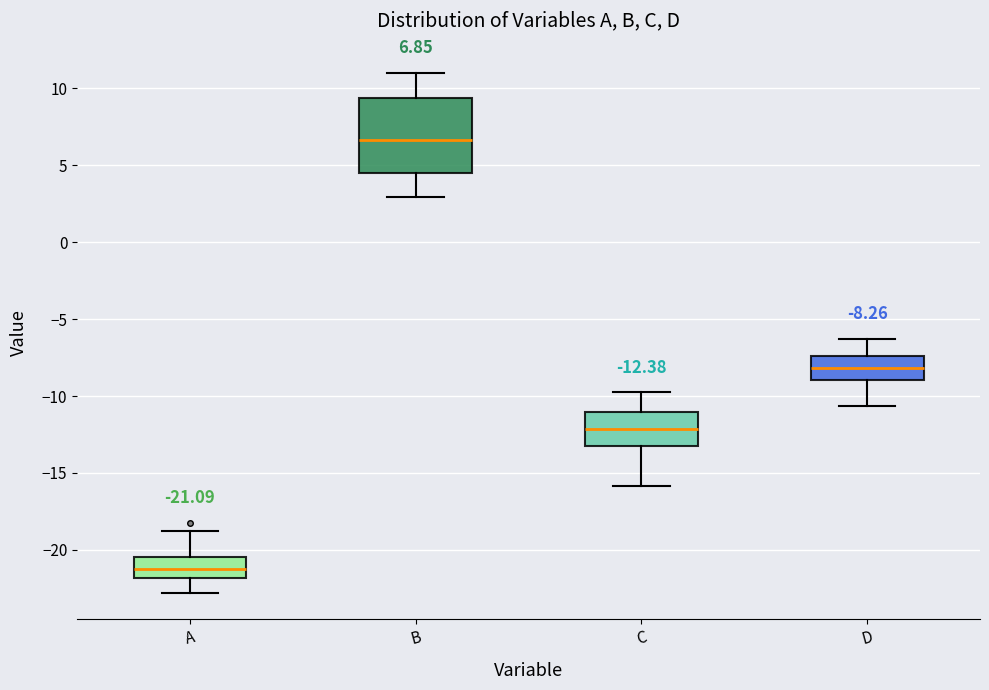

Which box's median line is the lowest?

A